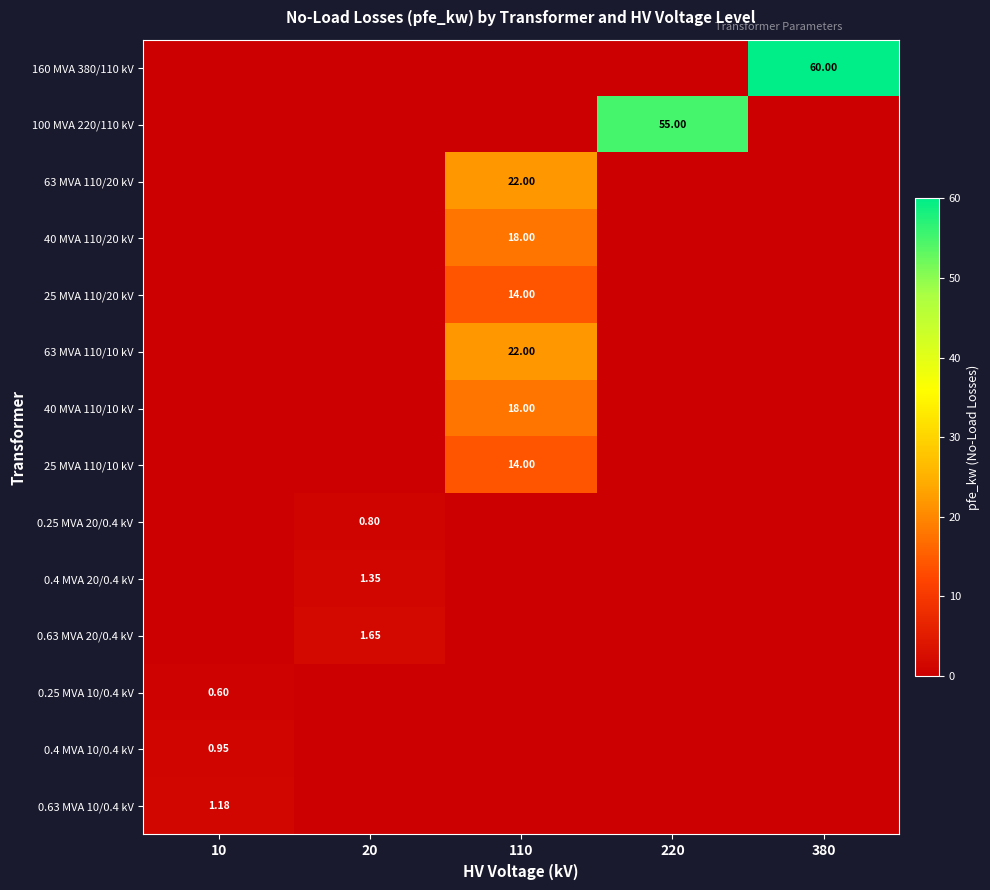

At 220, list the series in order from largest to smallest.

100 MVA 220/110 kV, 160 MVA 380/110 kV, 63 MVA 110/20 kV, 40 MVA 110/20 kV, 25 MVA 110/20 kV, 63 MVA 110/10 kV, 40 MVA 110/10 kV, 25 MVA 110/10 kV, 0.25 MVA 20/0.4 kV, 0.4 MVA 20/0.4 kV, 0.63 MVA 20/0.4 kV, 0.25 MVA 10/0.4 kV, 0.4 MVA 10/0.4 kV, 0.63 MVA 10/0.4 kV